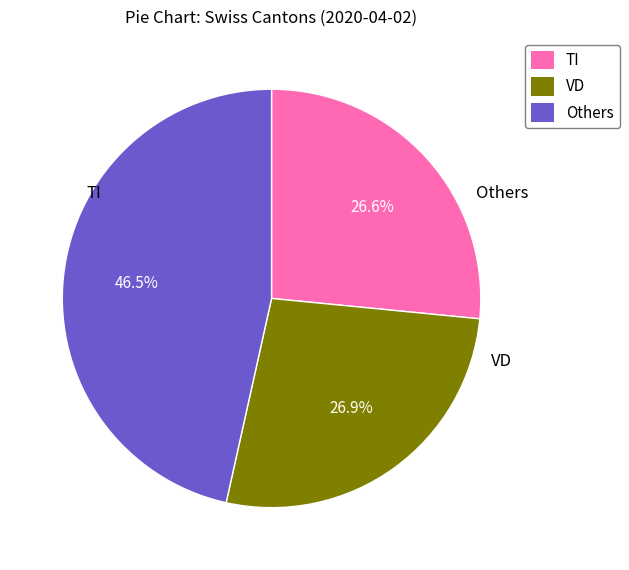

Is there a majority slice in this chart?

No